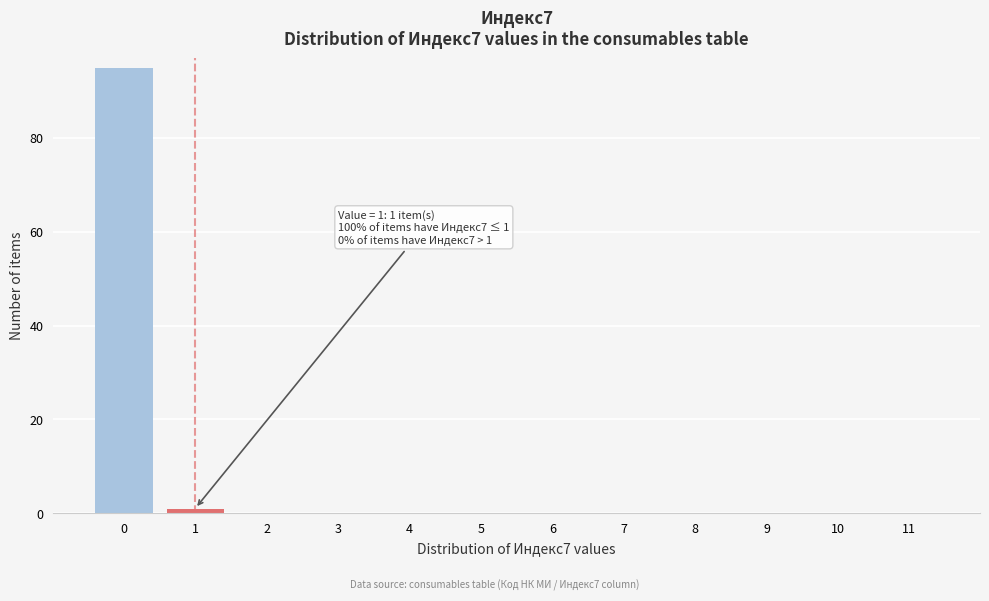

Reading right to left, what are all the values shown in this chart?

11=0	10=0	9=0	8=0	7=0	6=0	5=0	4=0	3=0	2=0	1=1	0=95